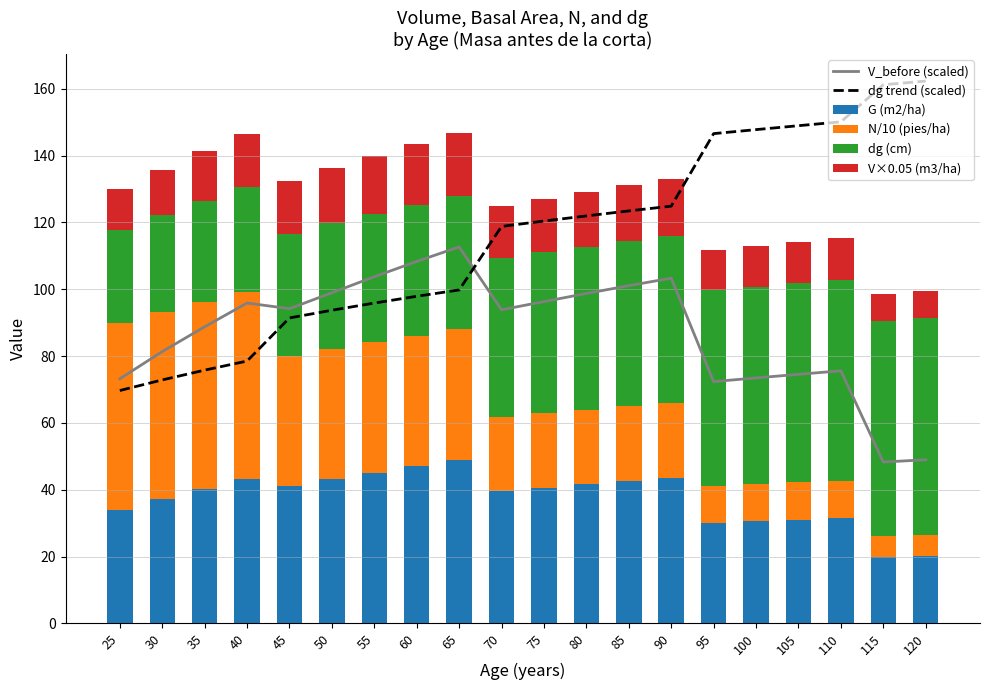

The V_before (scaled) series shows 24.7 at 120. True or false?

False